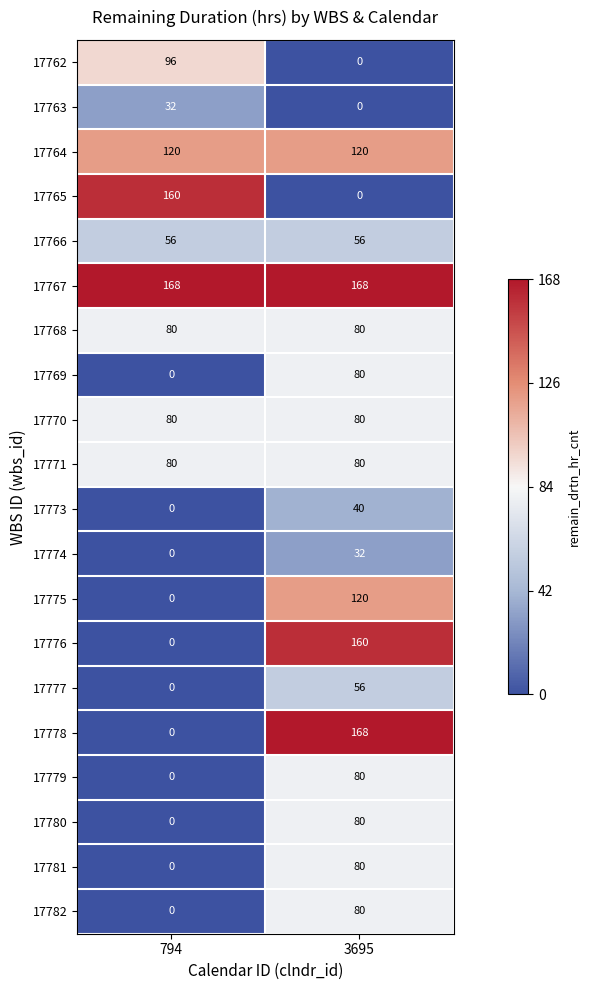

Is it true that 17766 equals 56 at 794?

True